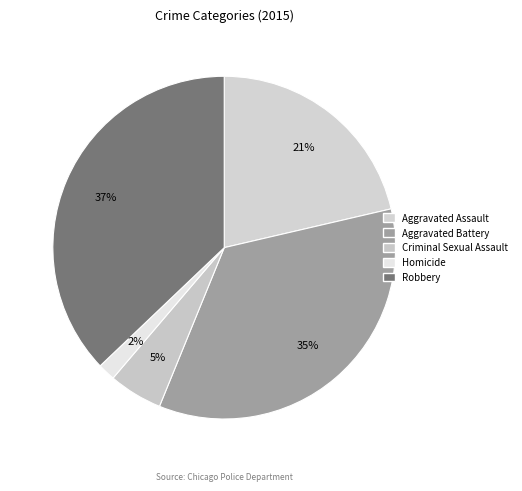

Is it true that Criminal Sexual Assault is 1% of the pie?

False